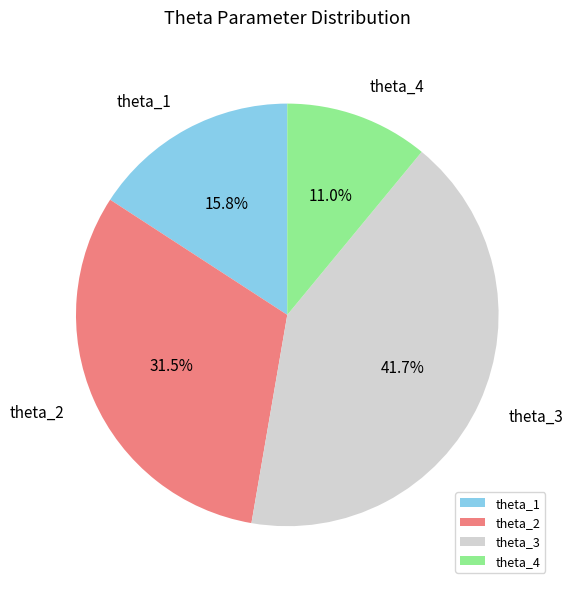

Does theta_2 account for over 50% of the chart?

No